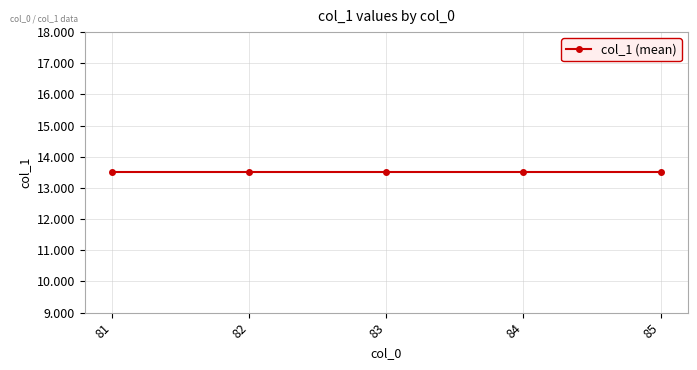

Where is the data nearest to the value 13?

81